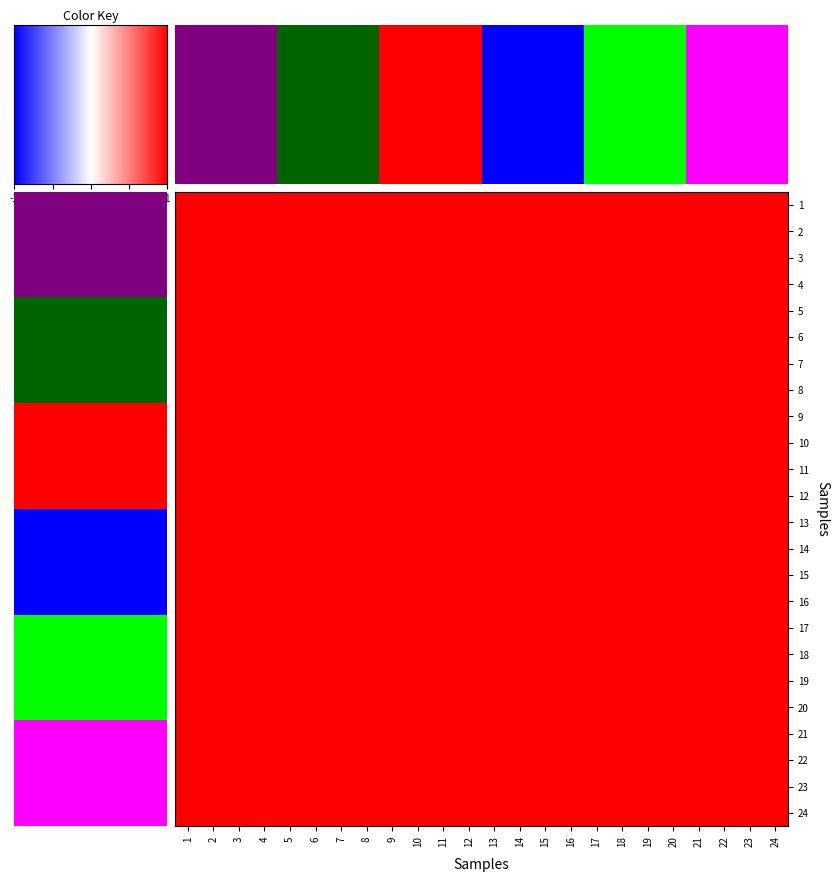

The value of 22 at 9 is 1.0. True or false?

True